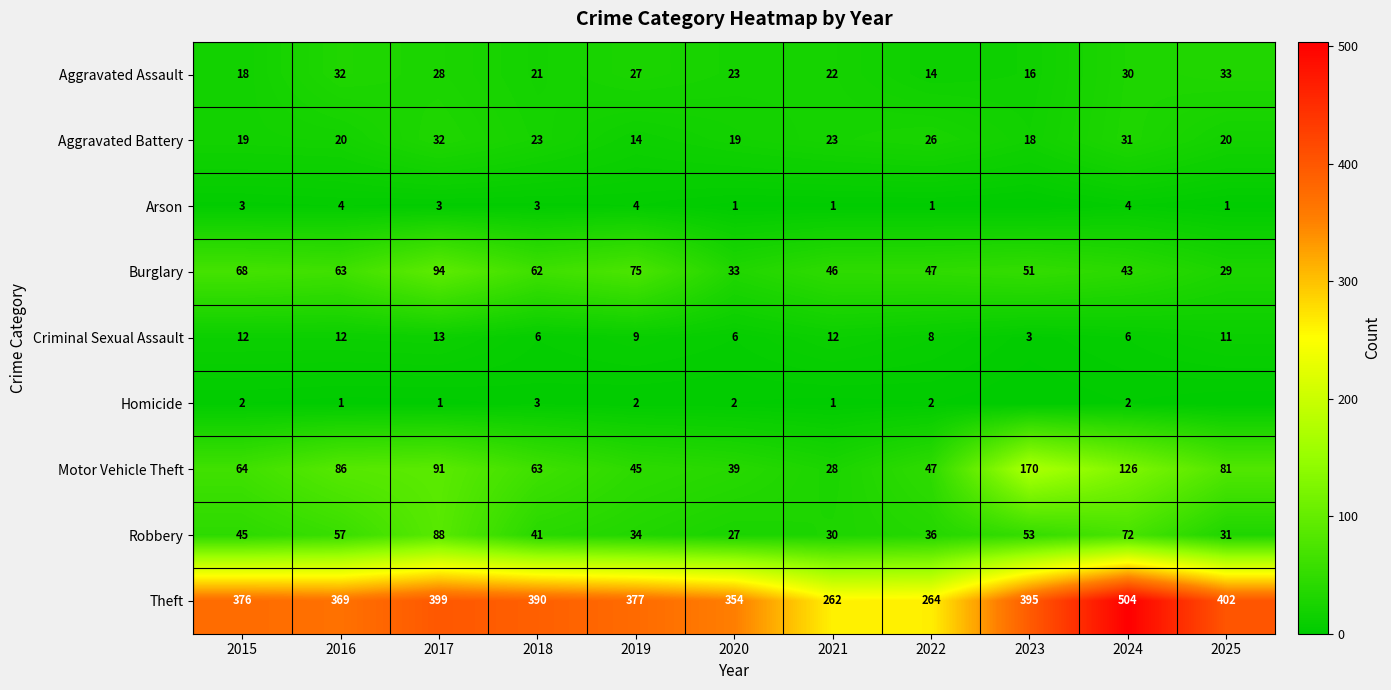

What is the difference between the Aggravated Assault values at 2018 and 2015?

3